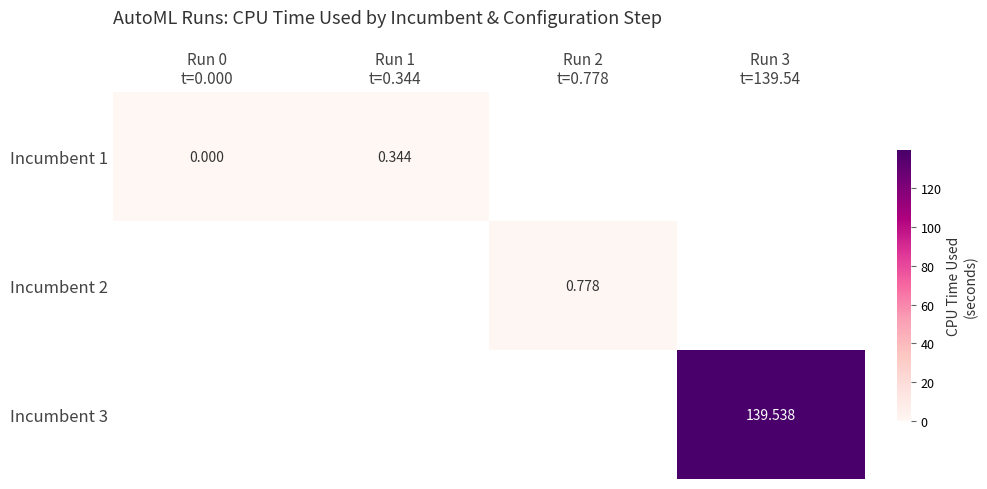

Which category has the highest value across all series?

Run 3
t=139.54